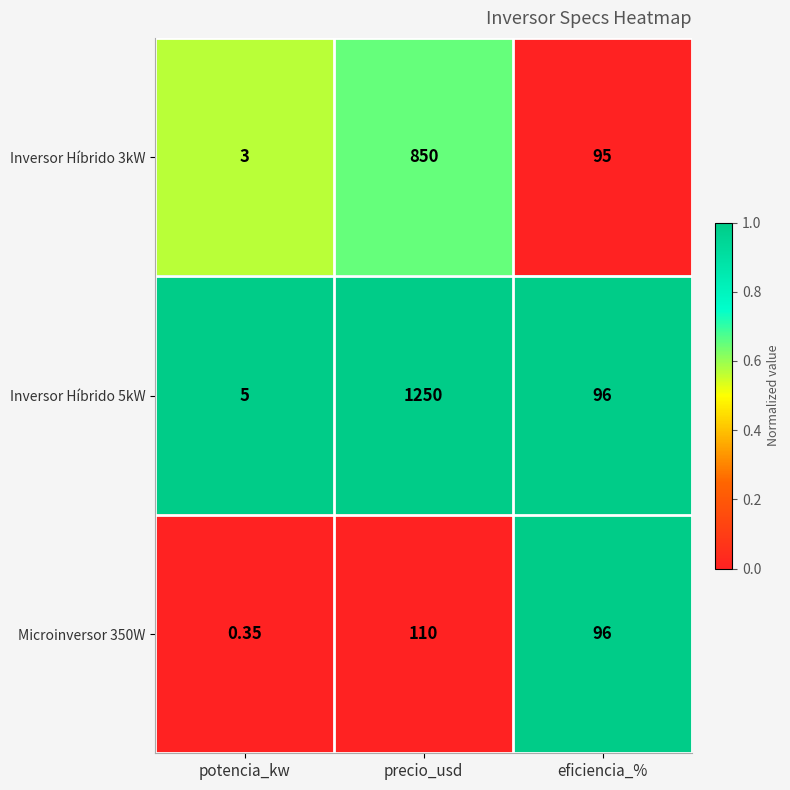

At which category is the sum across all series the highest?

precio_usd